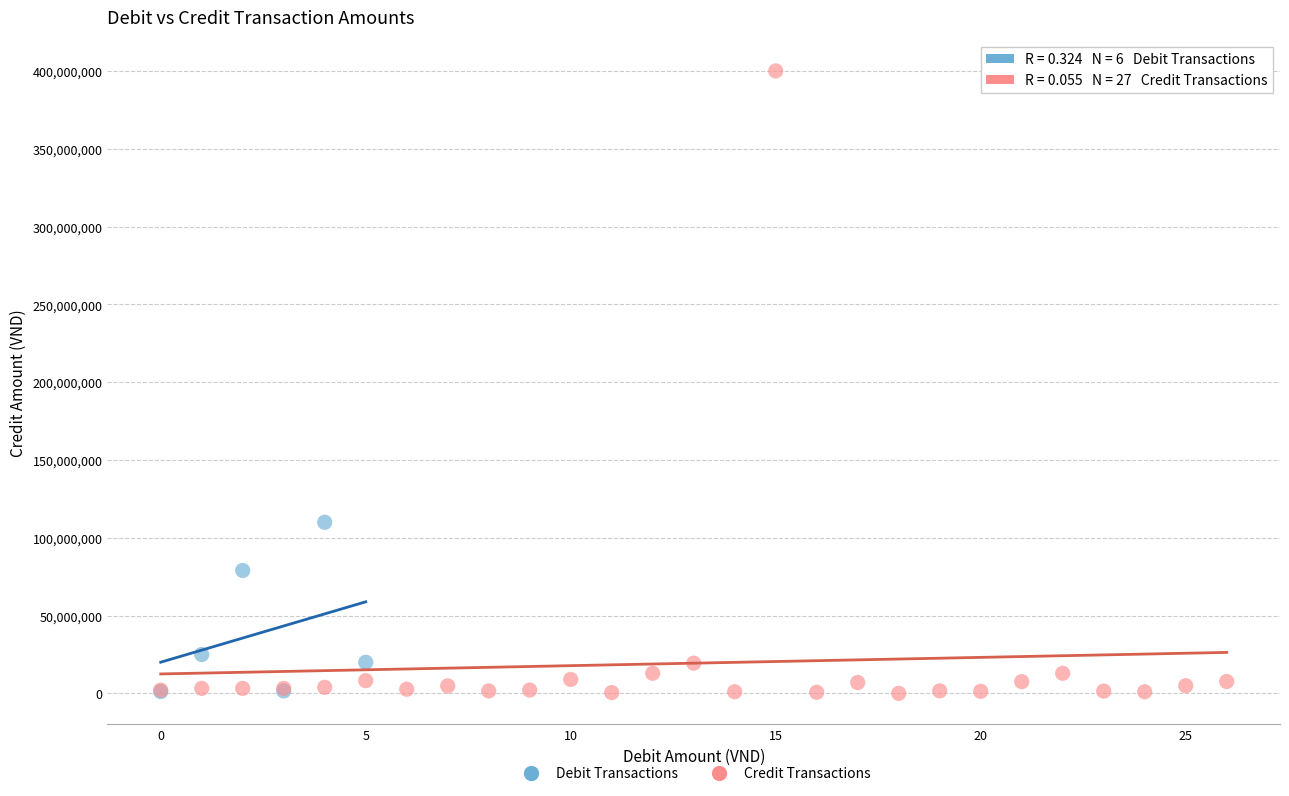

Which series reaches the maximum Y coordinate?

Credit Transactions